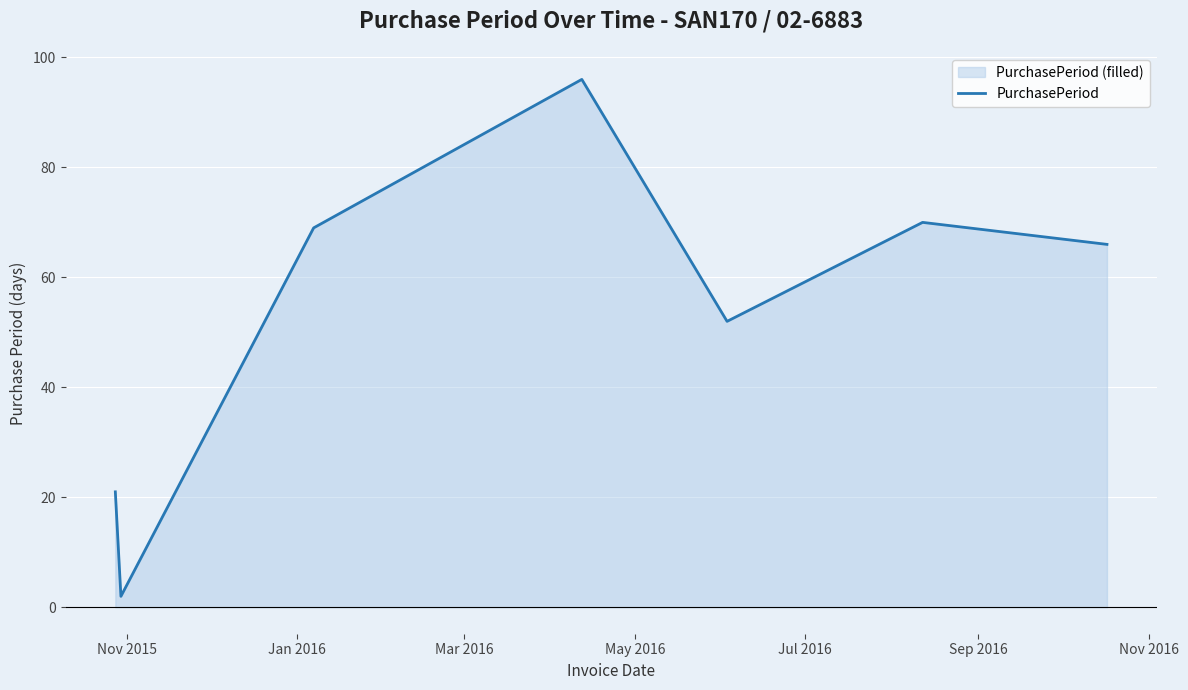

Count the number of values greater than 66.

3